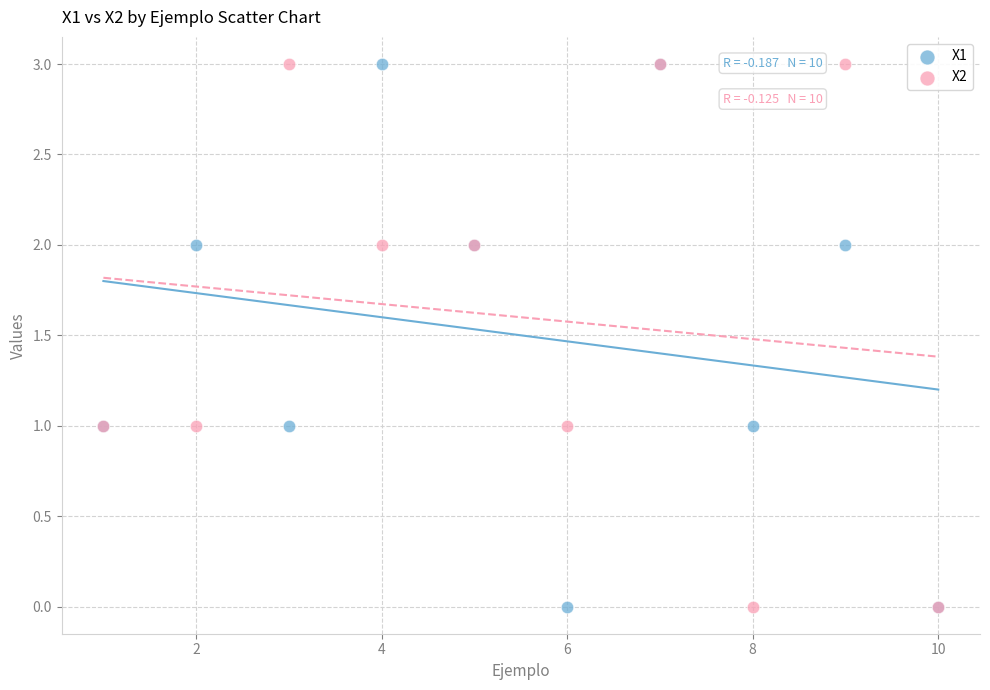

What is the X range (max minus min) for the scatter plot?

9